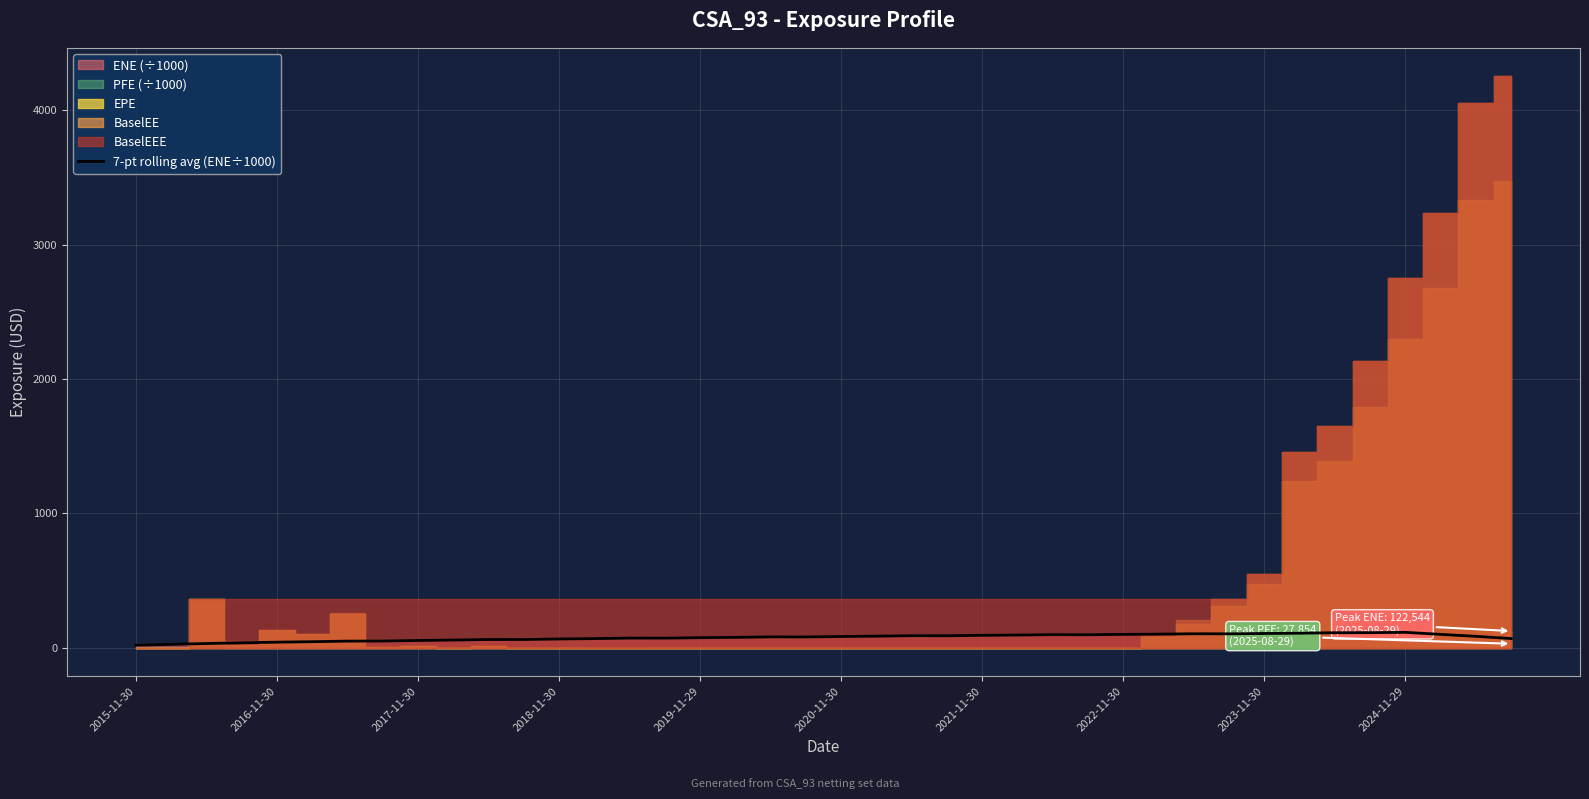

At which category does the data reach its first local valley?

19